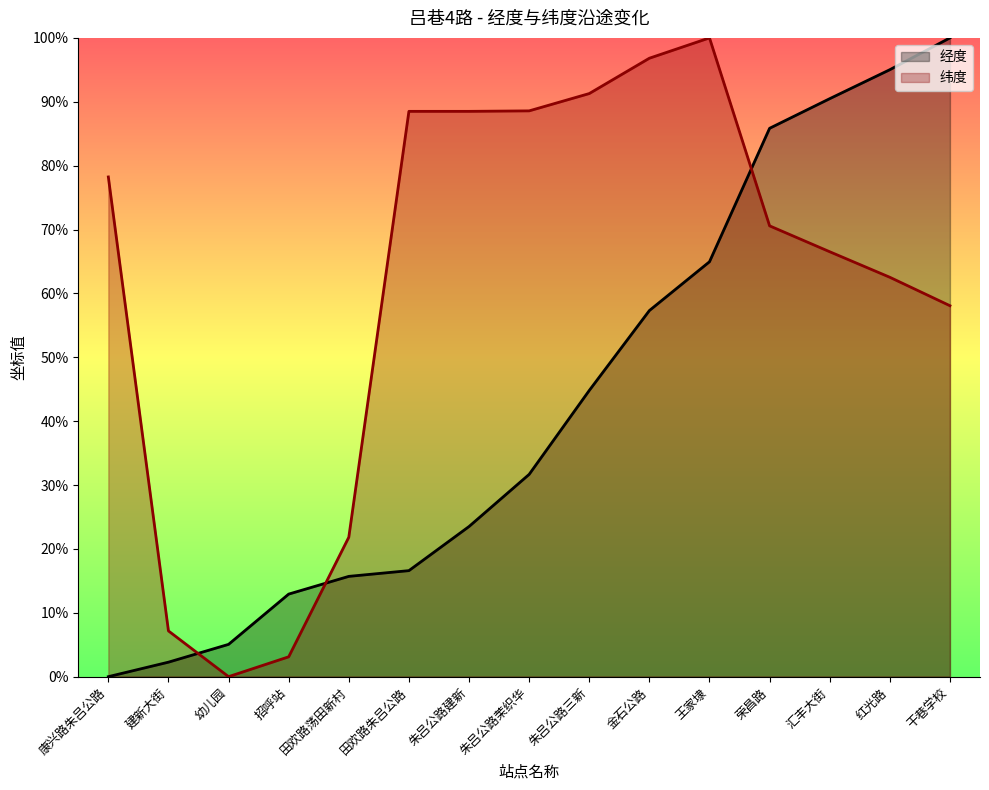

What is the spread (max minus min) of values at 干巷学校?

41.9